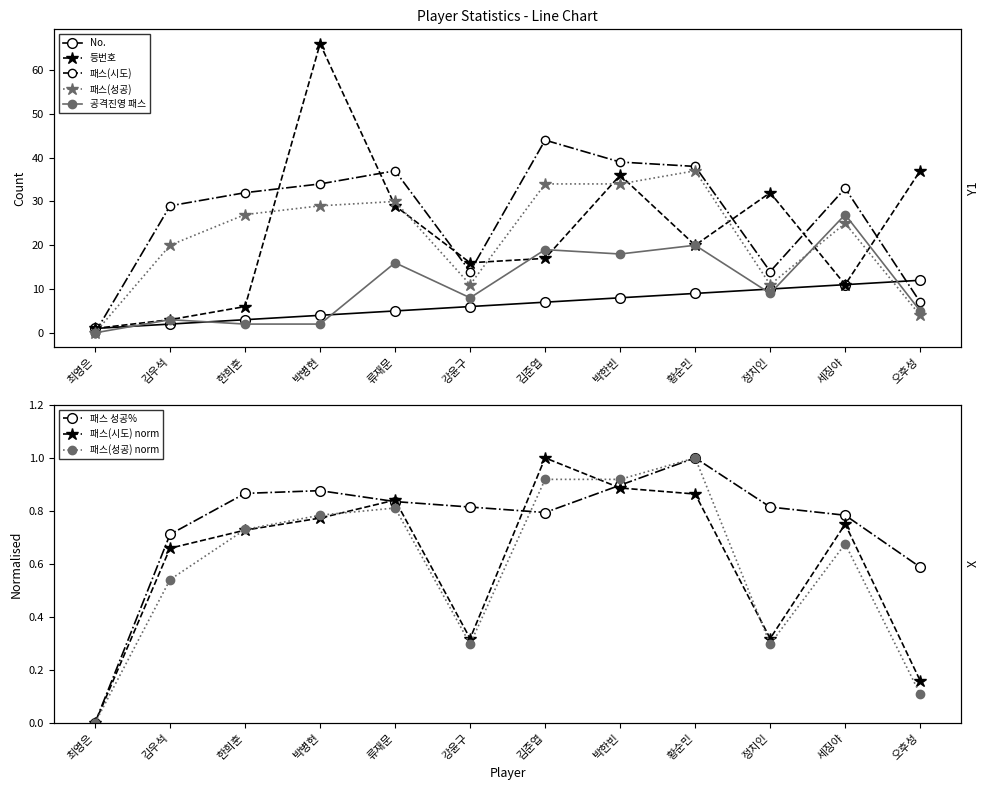

What is the total value across all series at 박한빈?

135.9